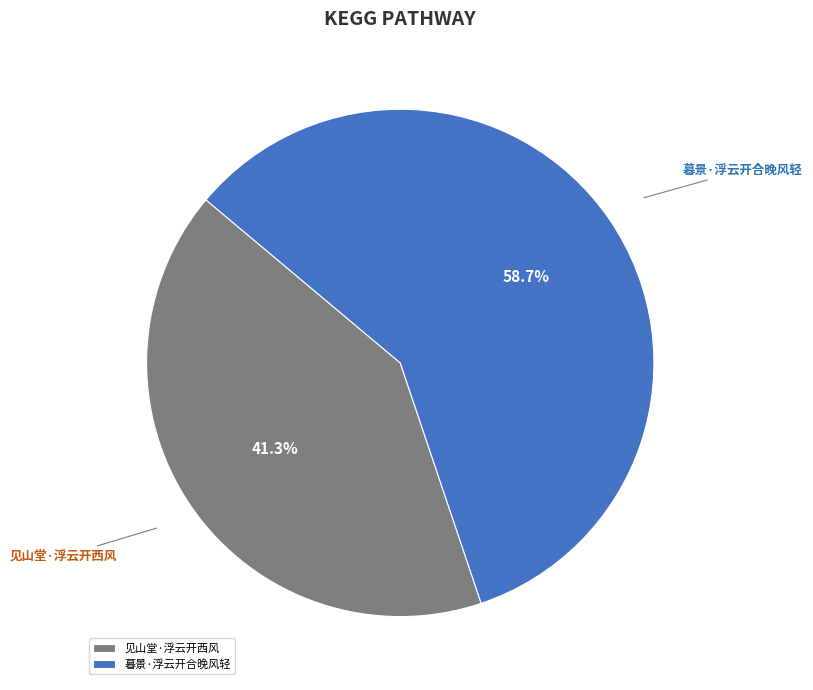

Which category has the smallest portion of the pie?

见山堂·浮云开西风